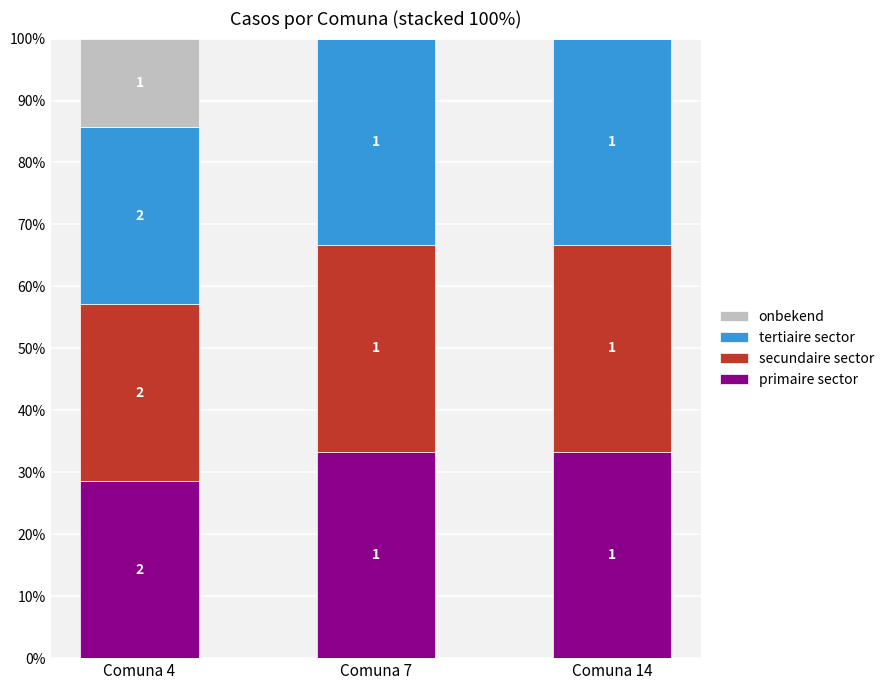

What is the difference between the maximum and minimum values in the primaire sector series?

4.8